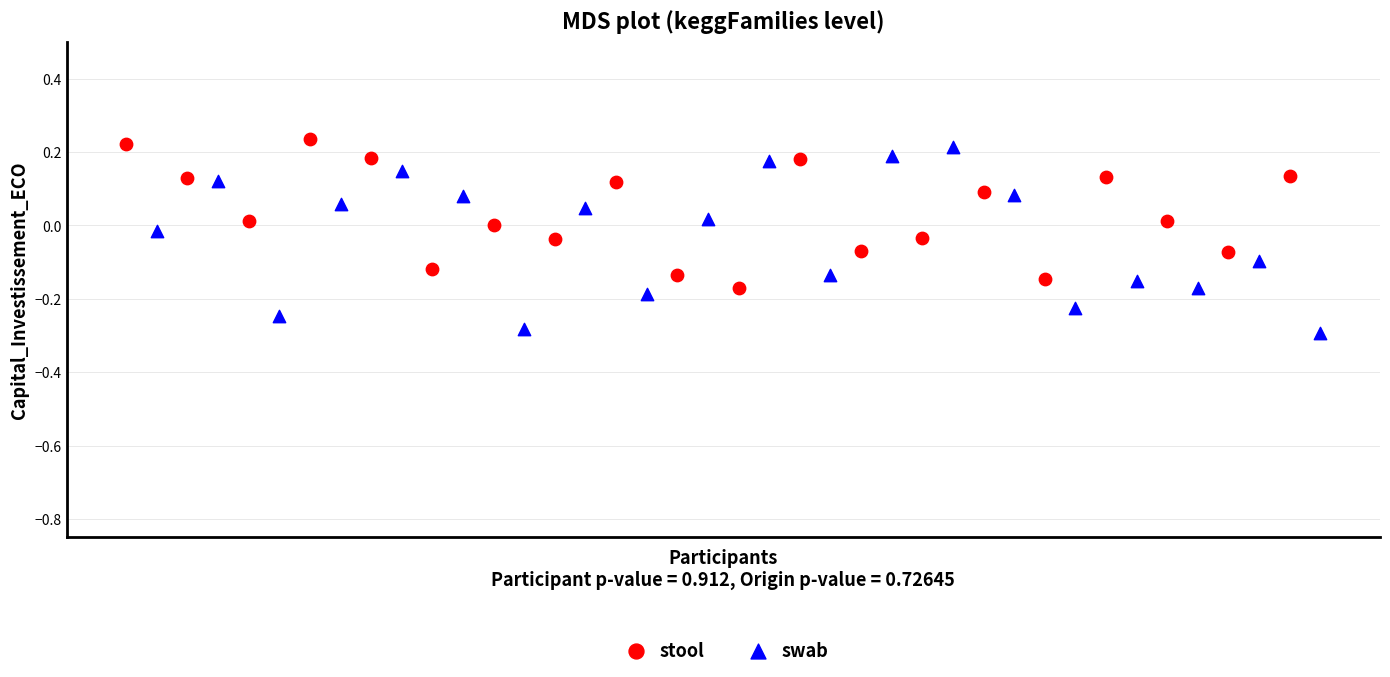

Which series reaches the minimum Y coordinate?

swab